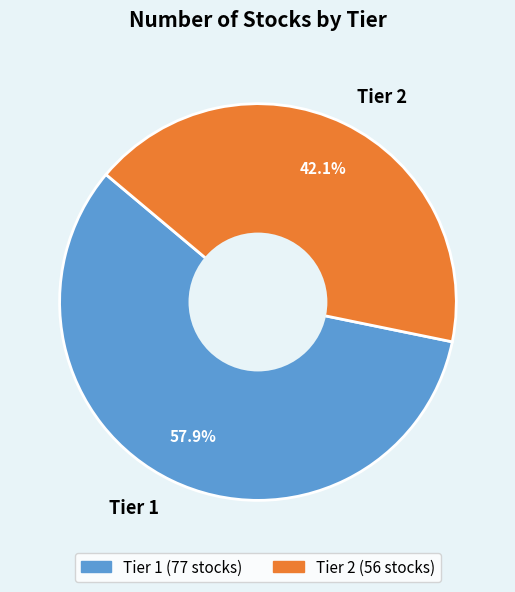

To the nearest percent, what is the difference between the largest and smallest slice percentages?

16%